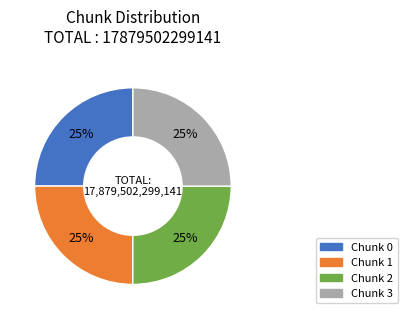

To the nearest percent, what is the average slice percentage?

25%